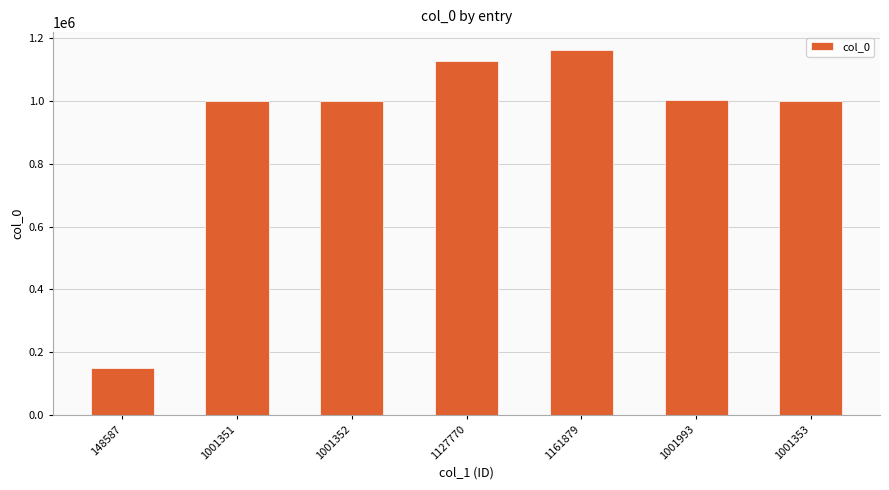

Approximately how many times larger is the value at 1001353 compared to 148587?

6.7